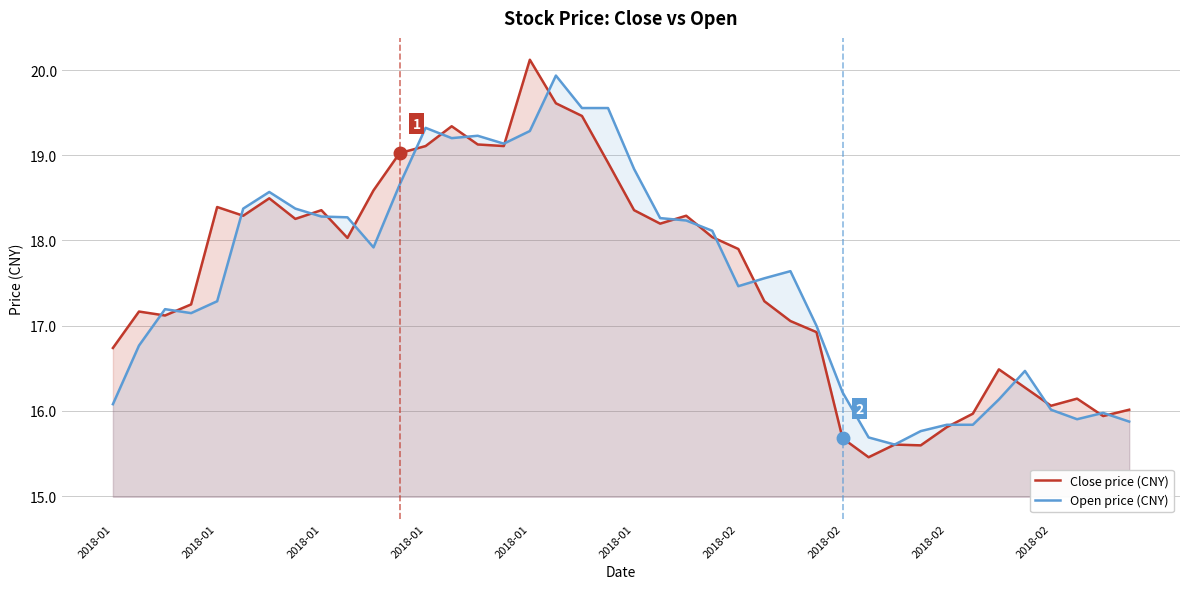

Which series has the widest spread of values?

Close price (CNY)